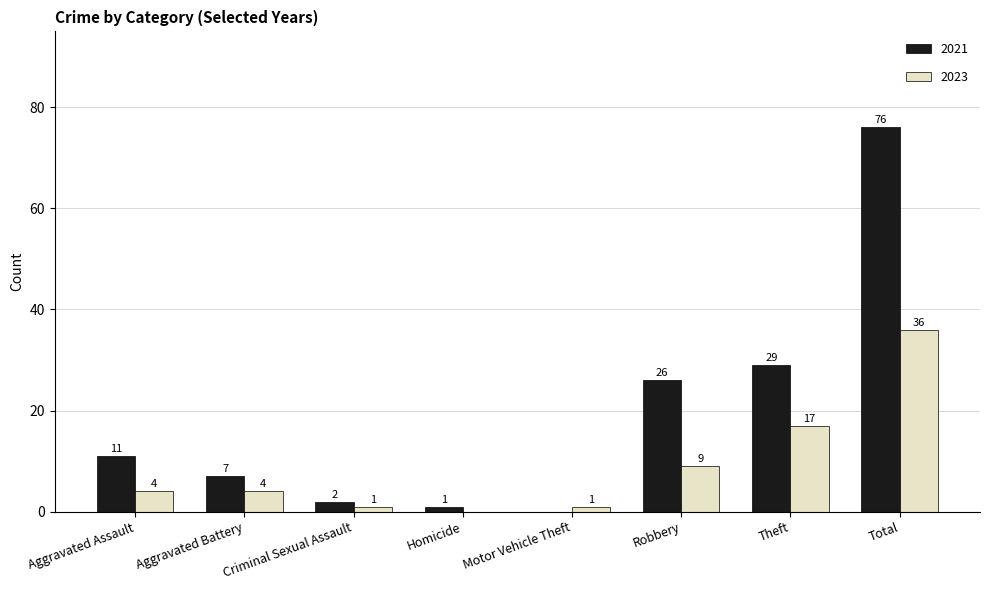

Is the value of 2023 at Criminal Sexual Assault greater than the value of 2021 at Criminal Sexual Assault?

No